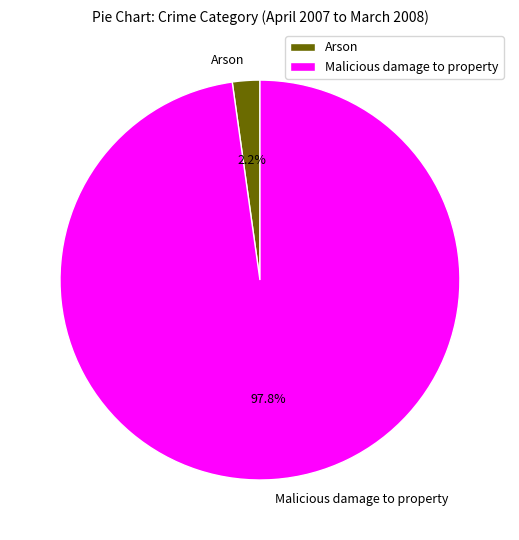

What is the smallest slice in the pie chart?

Arson